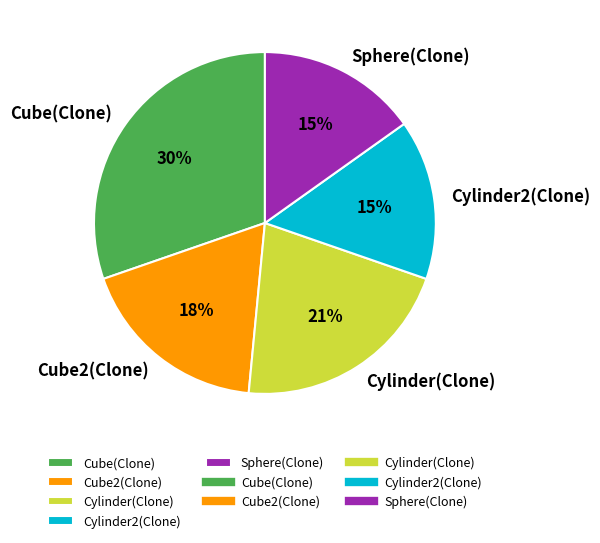

Is it true that Cube(Clone) is 17% of the pie?

False